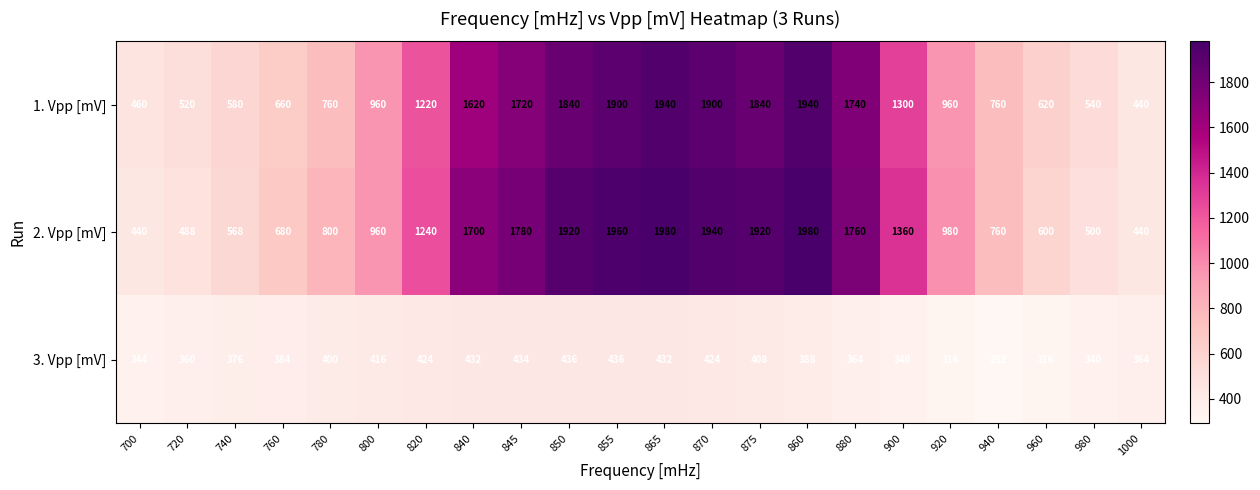

What is the highest value of the 3. Vpp [mV] series?

436